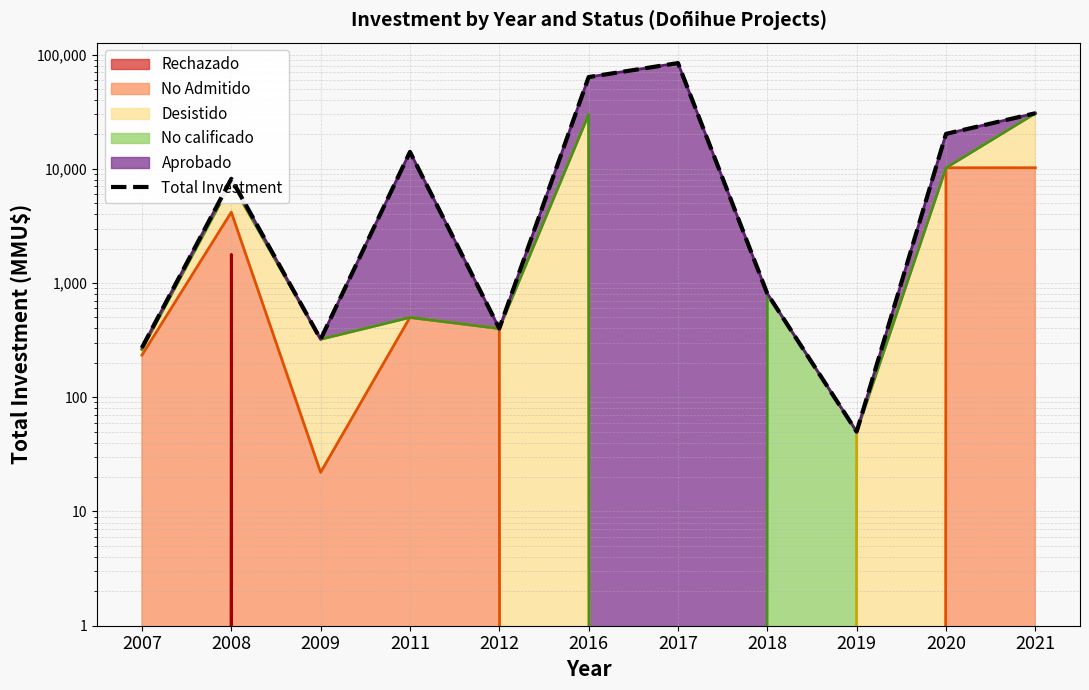

The value at 2009 is 322. True or false?

True